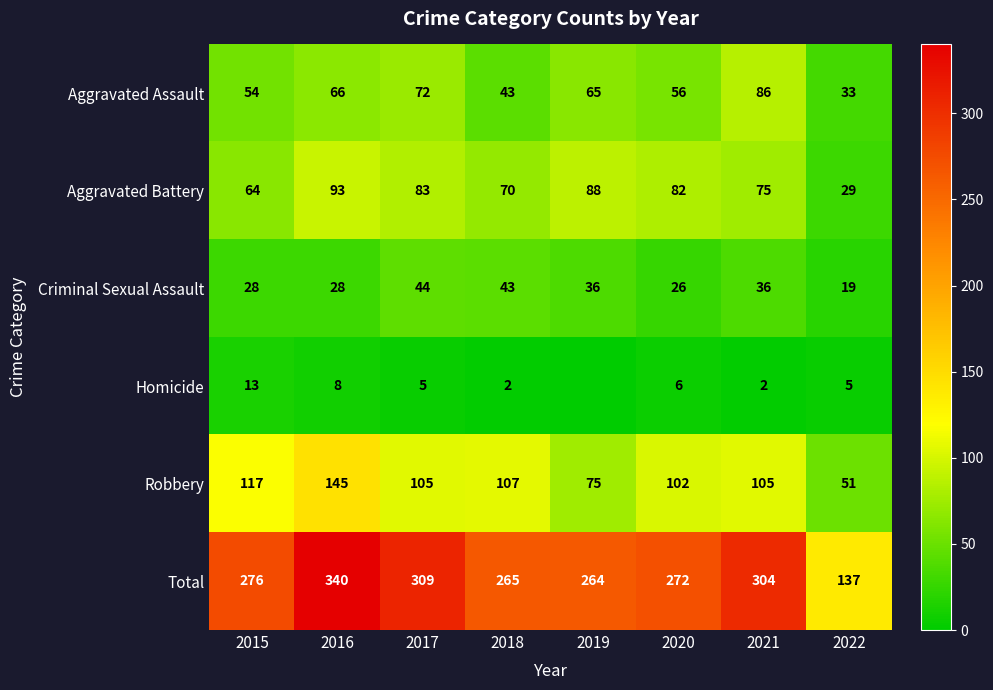

What is the average value of the Total series?

271